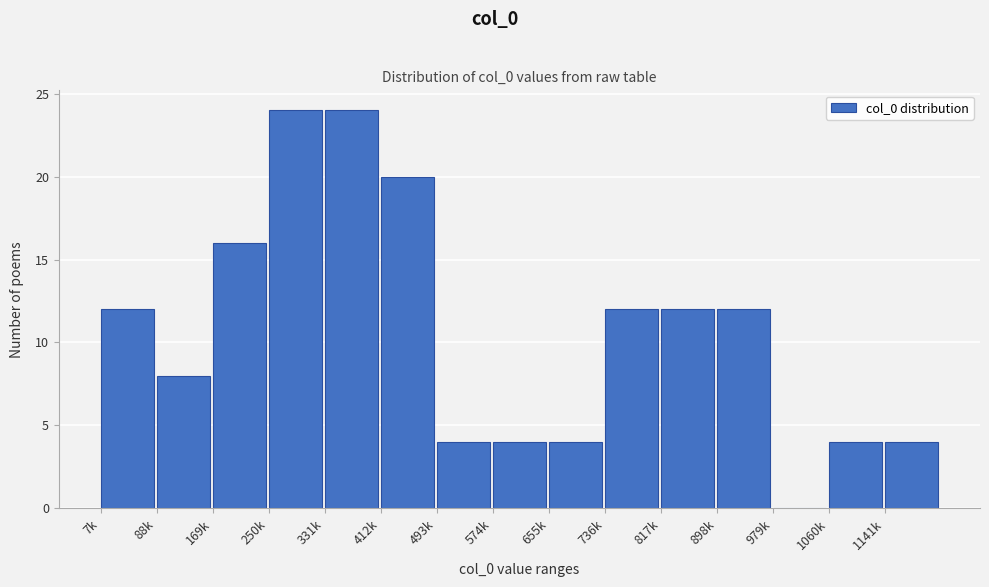

Reading left to right, what are all the values shown in this chart?

7k=12	88k=8	169k=16	250k=24	331k=24	412k=20	493k=4	574k=4	655k=4	736k=12	817k=12	898k=12	979k=0	1060k=4	1141k=4